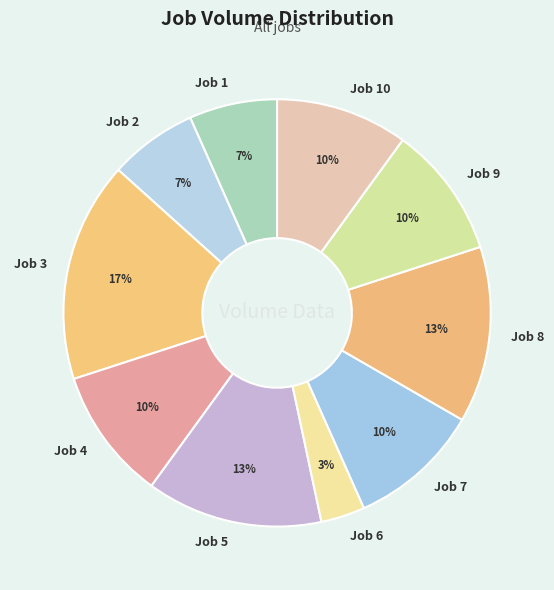

Which slice is the smallest?

Job 6